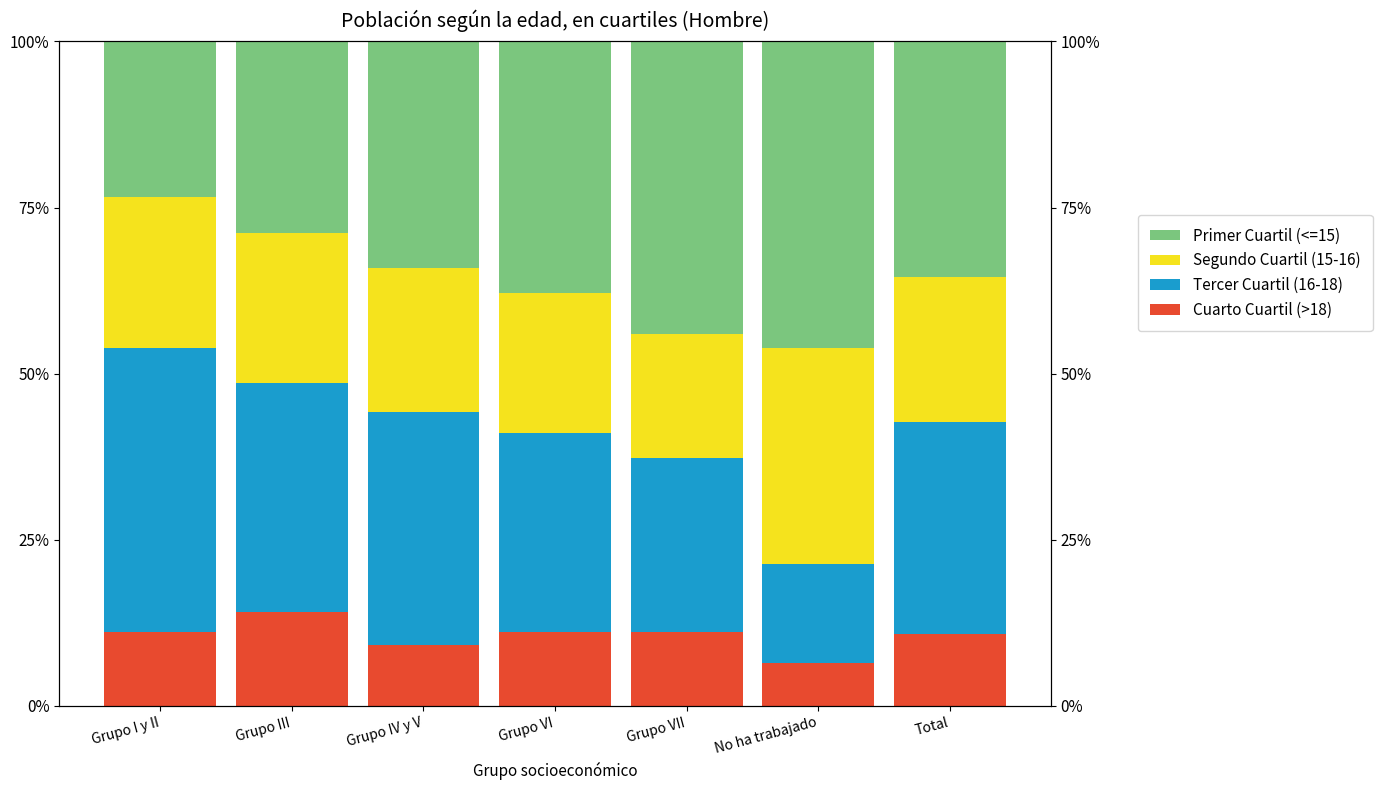

Rank the series by their average value, from highest to lowest.

Primer Cuartil (<=15), Tercer Cuartil (16-18), Segundo Cuartil (15-16), Cuarto Cuartil (>18)